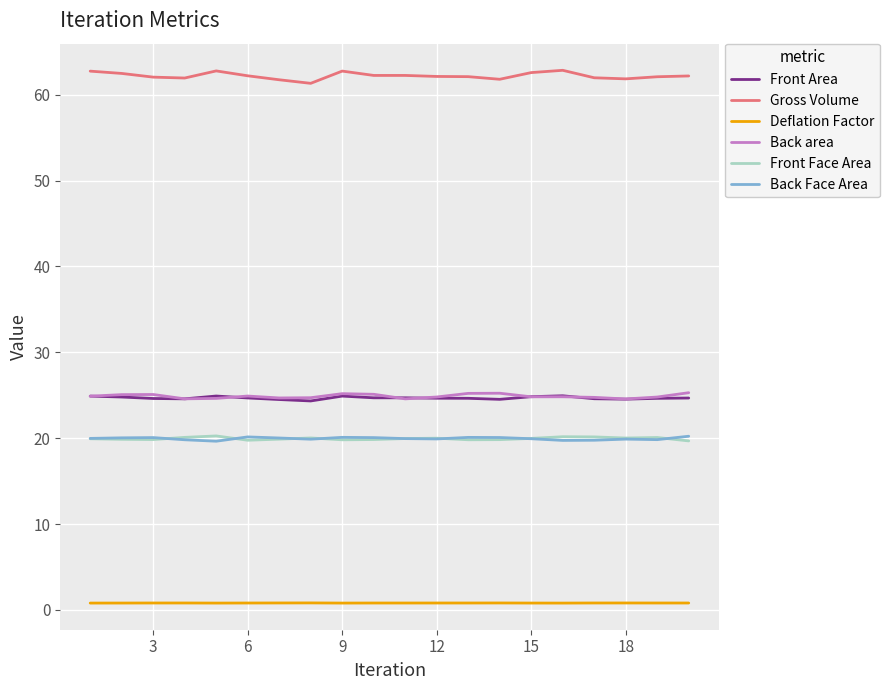

What is the maximum value shown in the chart?

62.8